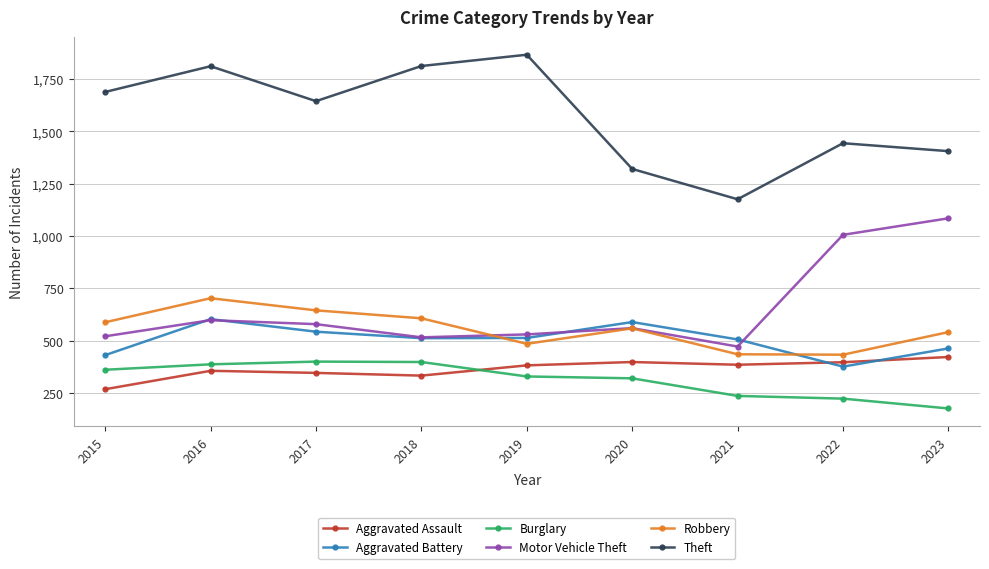

Read the Robbery value at 2015, to the nearest 10.

590